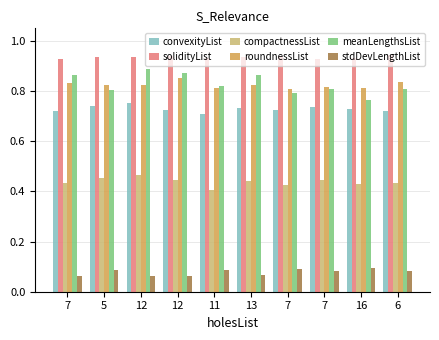

How many distinct data groups are displayed?

6